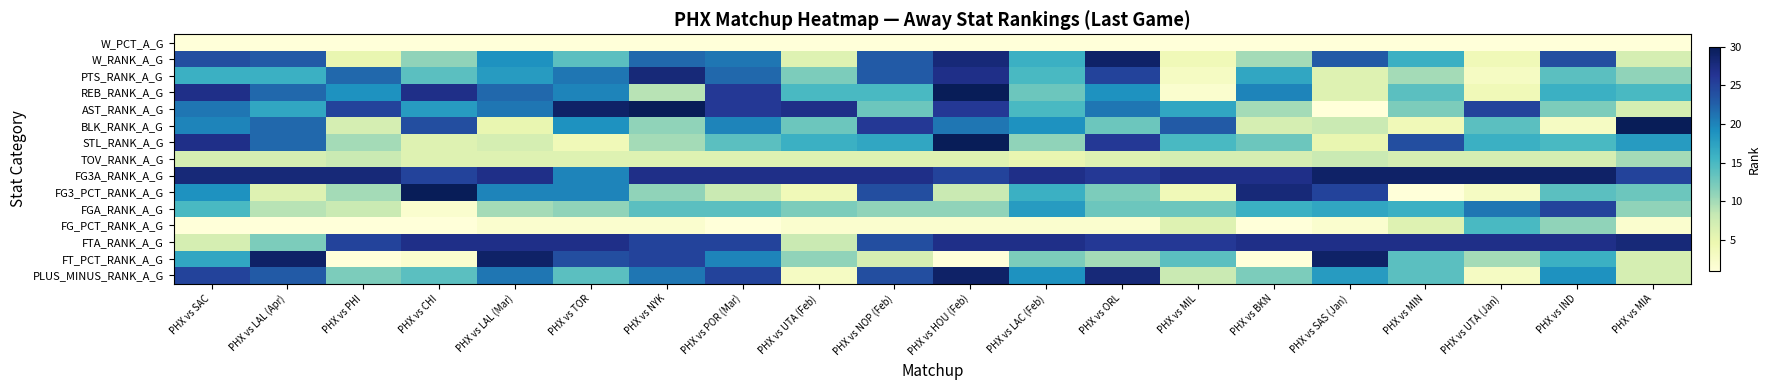

What is the spread (max minus min) of values at PHX vs NYK?

29.6